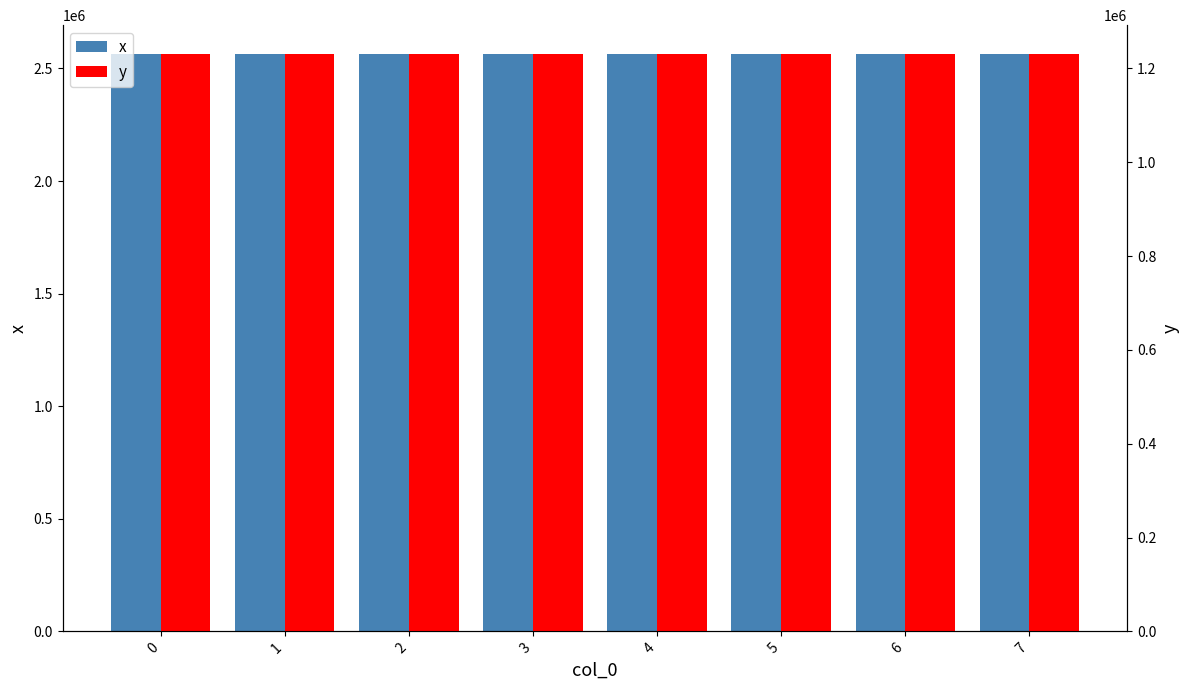

Does the chart contain stacked bars?

No